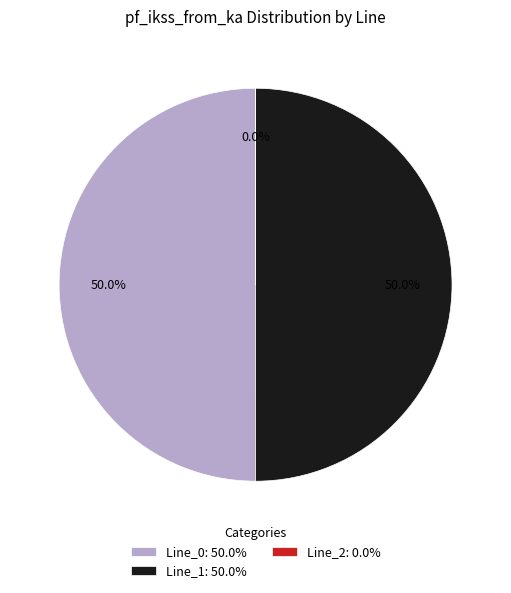

What percentage is NOT represented by Line_0: 50.0%?

50.0%